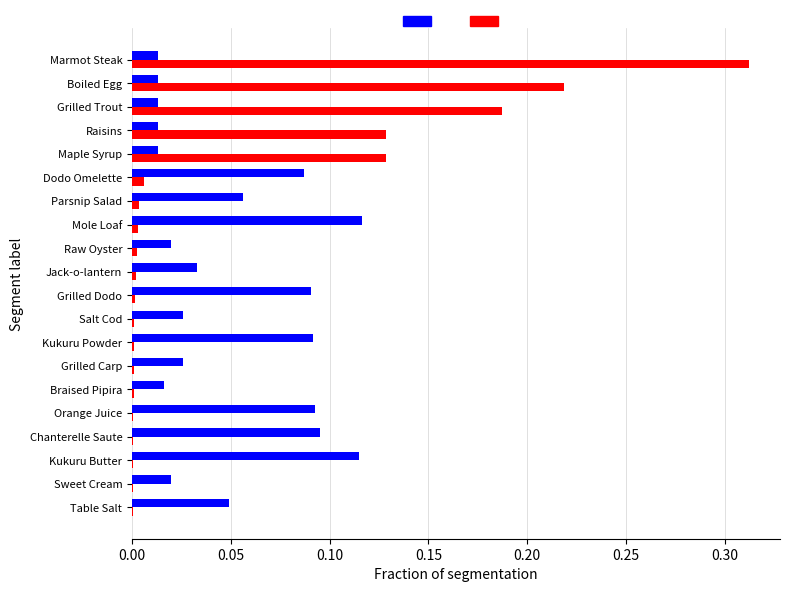

Which category has the highest value across all series?

Marmot Steak